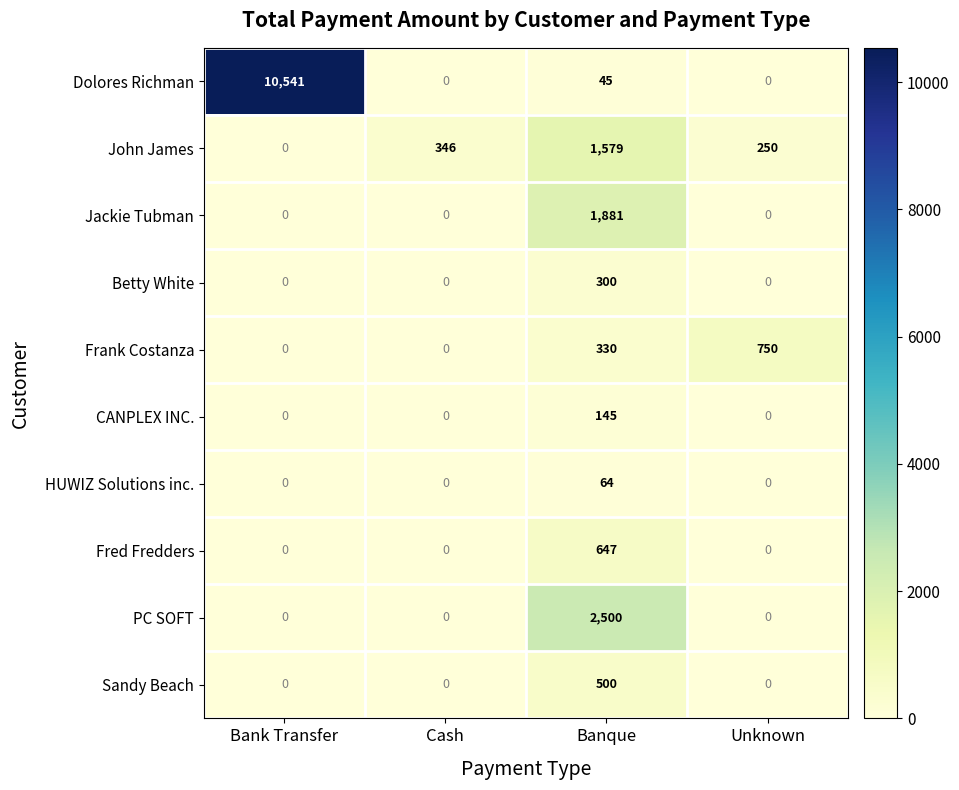

How many values in the Dolores Richman series are below 45?

2